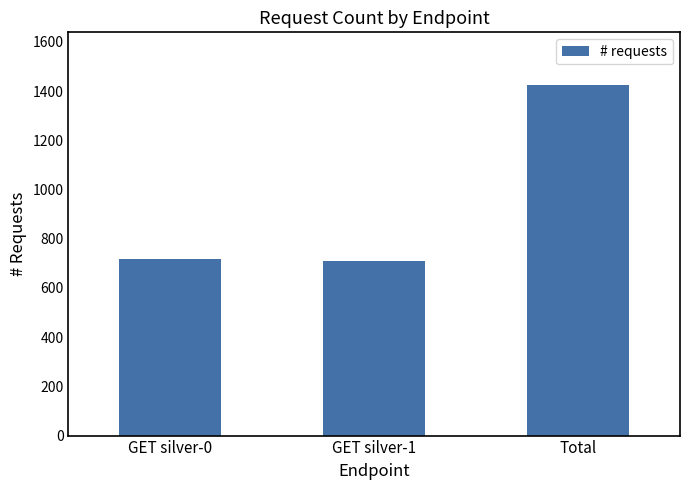

What is the change in value from GET silver-0 to Total?

+709